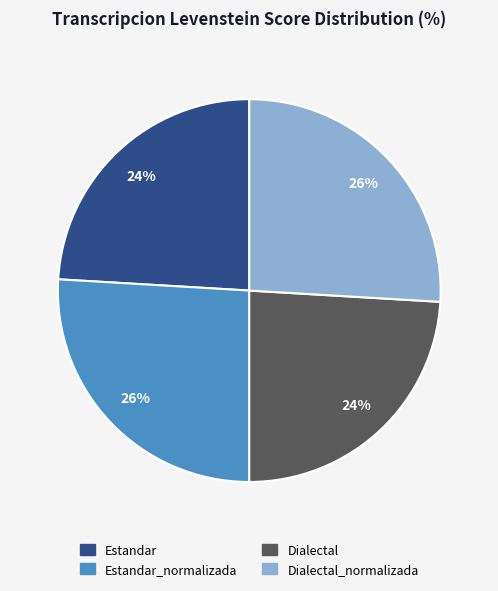

To the nearest percent, what portion does Dialectal represent?

24%